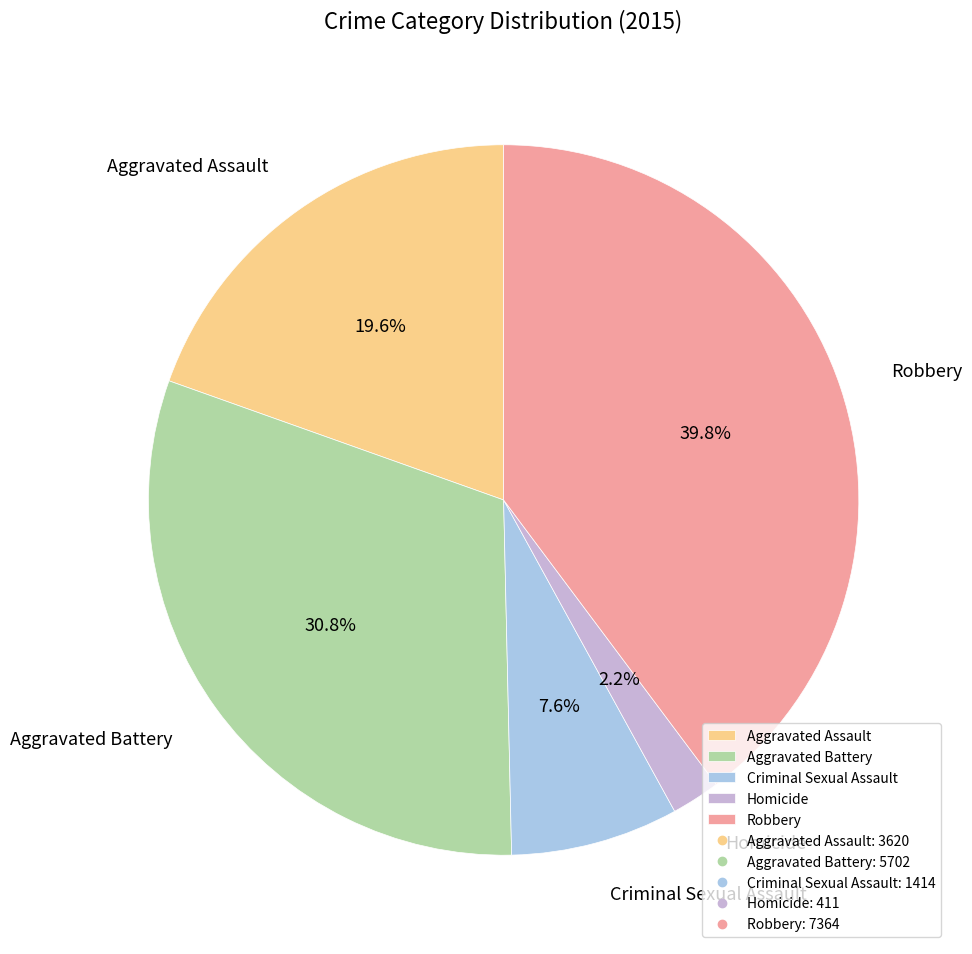

Is there a majority slice in this chart?

No